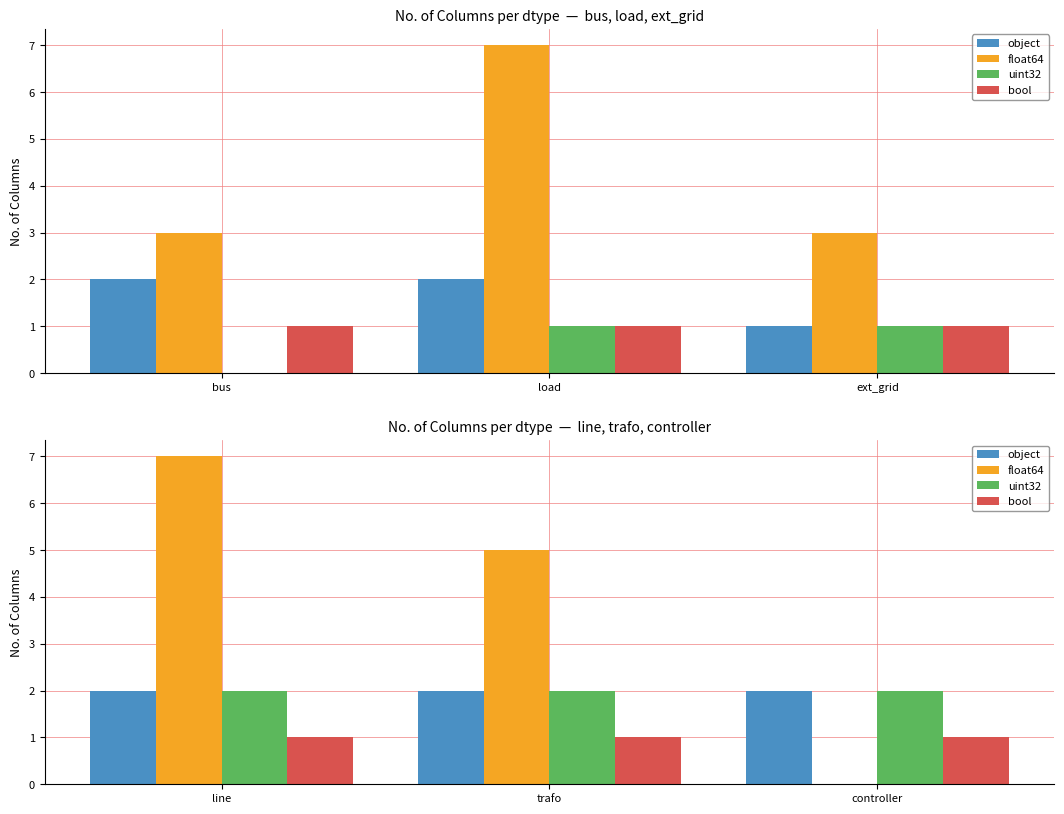

How many bars are there in each group?

4